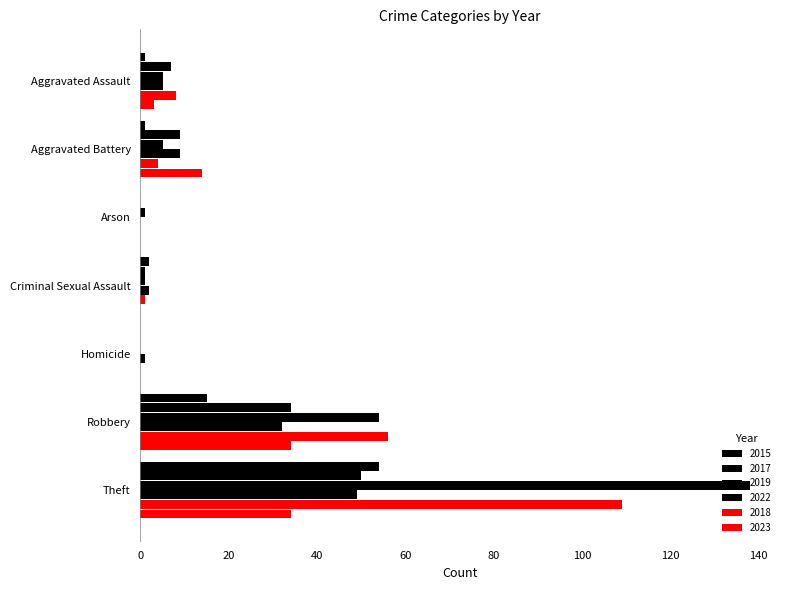

What is the difference between the maximum and minimum values in the 2015 series?

54